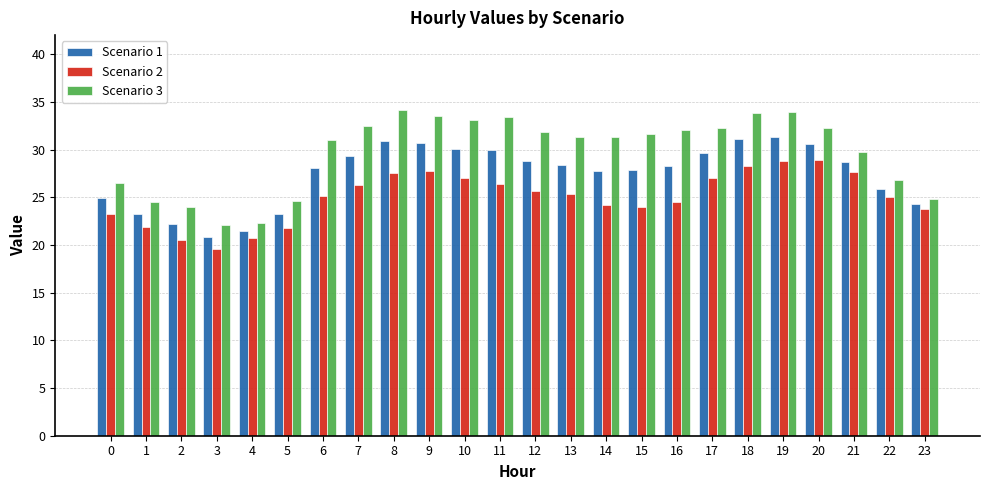

What is the difference between the Scenario 3 values at 4 and 8?

11.9